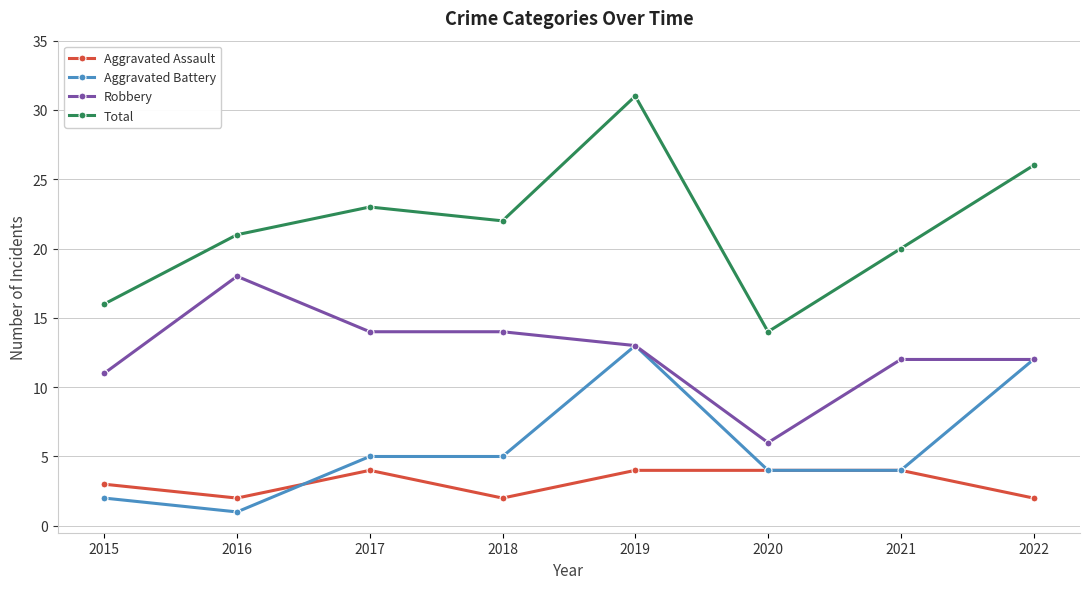

Reading left to right, extract all data points from this chart.

Aggravated Assault: 2015=3	2016=2	2017=4	2018=2	2019=4	2020=4	2021=4	2022=2
Aggravated Battery: 2015=2	2016=1	2017=5	2018=5	2019=13	2020=4	2021=4	2022=12
Robbery: 2015=11	2016=18	2017=14	2018=14	2019=13	2020=6	2021=12	2022=12
Total: 2015=16	2016=21	2017=23	2018=22	2019=31	2020=14	2021=20	2022=26